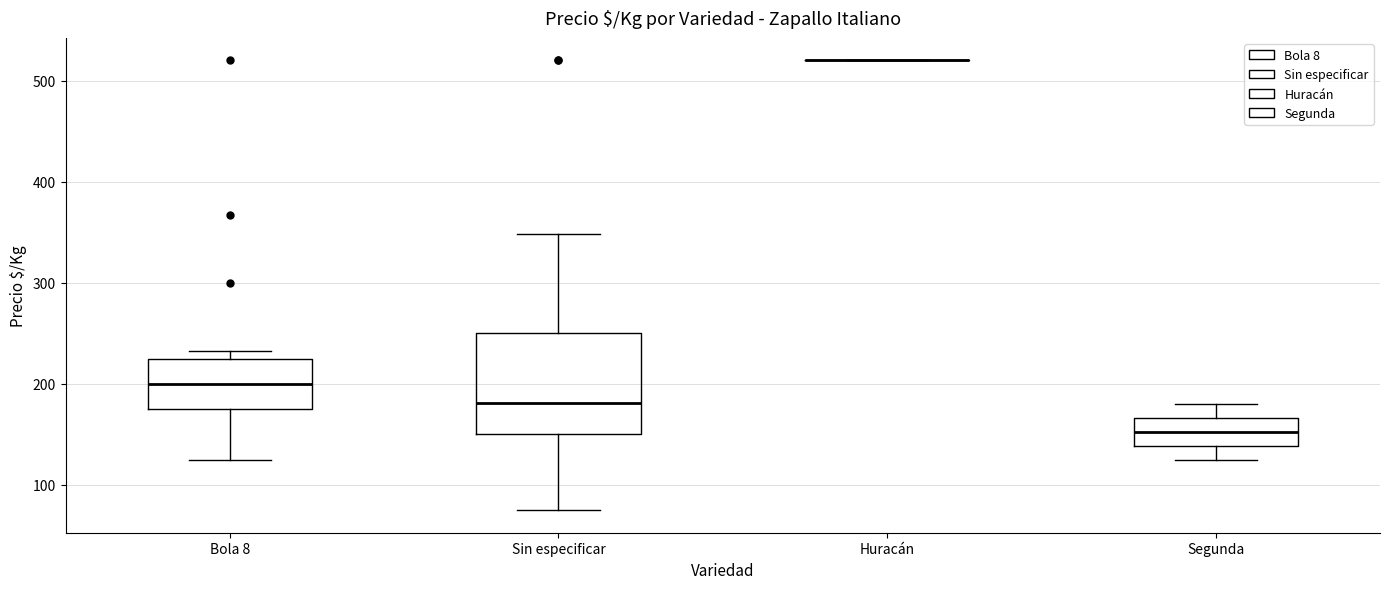

Where does the median line of the box for Sin especificar sit on the y-axis? The values are not printed on the chart, so give them approximately, as read against the axis.

180